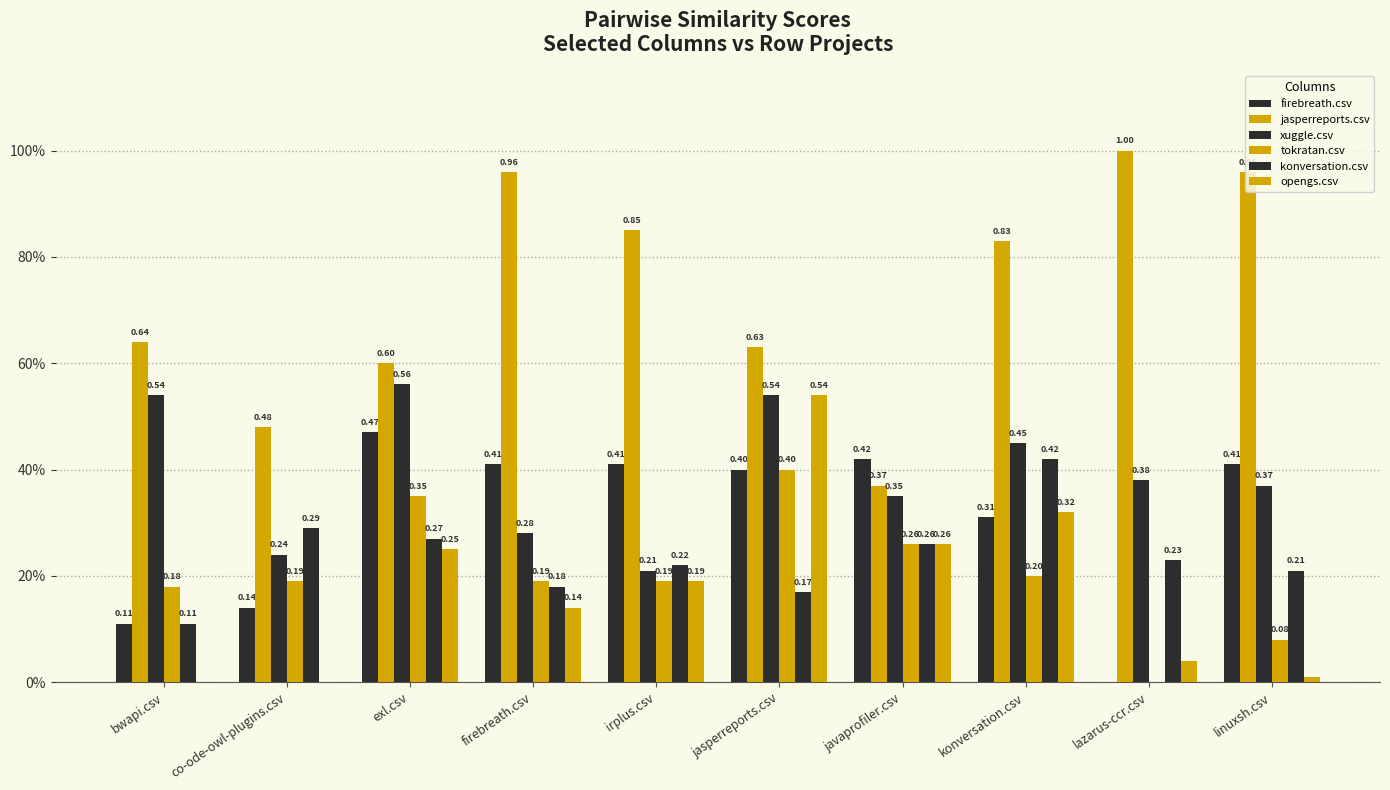

Reading left to right, transcribe all the data shown in this chart.

firebreath.csv: 0.1	0.1	0.5	0.4	0.4	0.4	0.4	0.3	0.0	0.4
jasperreports.csv: 0.6	0.5	0.6	1.0	0.8	0.6	0.4	0.8	1.0	1.0
xuggle.csv: 0.5	0.2	0.6	0.3	0.2	0.5	0.3	0.5	0.4	0.4
tokratan.csv: 0.2	0.2	0.3	0.2	0.2	0.4	0.3	0.2	0.0	0.1
konversation.csv: 0.1	0.3	0.3	0.2	0.2	0.2	0.3	0.4	0.2	0.2
opengs.csv: 0.0	0.0	0.2	0.1	0.2	0.5	0.3	0.3	0.0	0.0